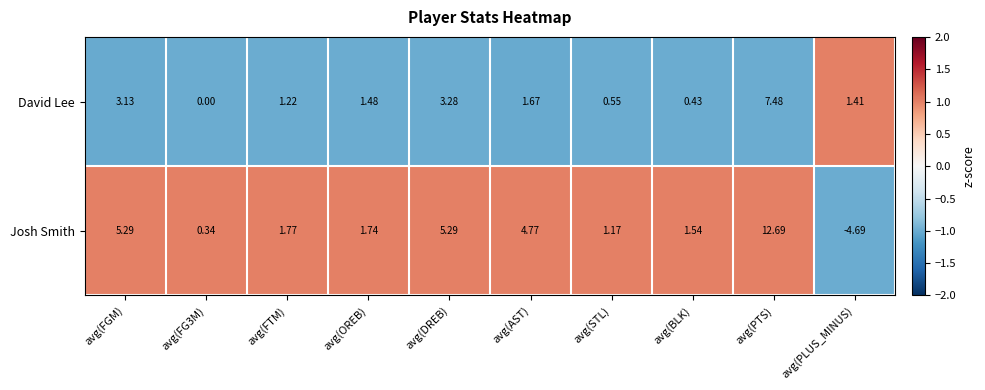

List the series in order of their peak value, highest first.

Josh Smith, David Lee